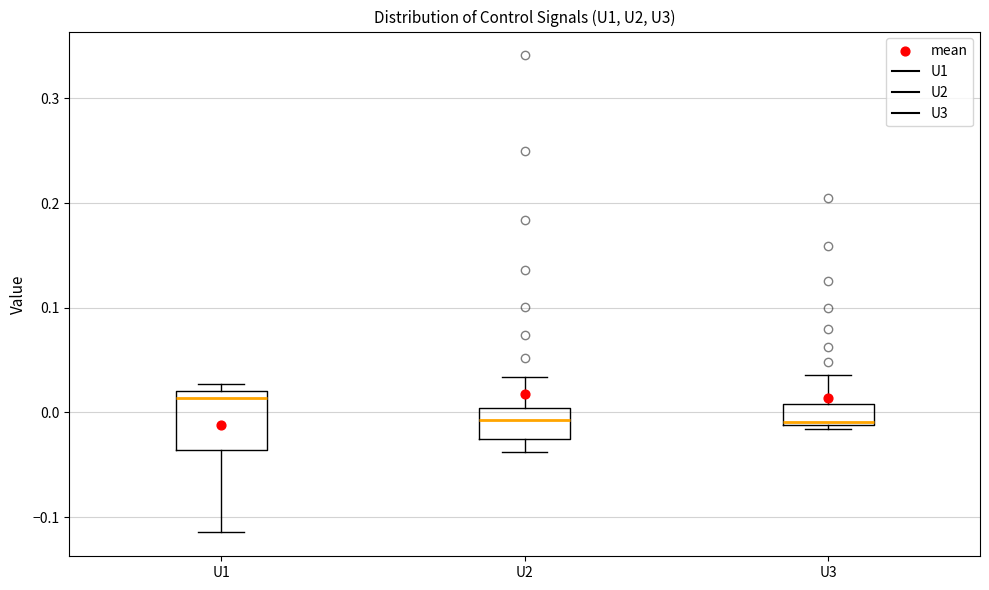

Comparing the boxes themselves (not the whiskers), which one is the tallest?

U1